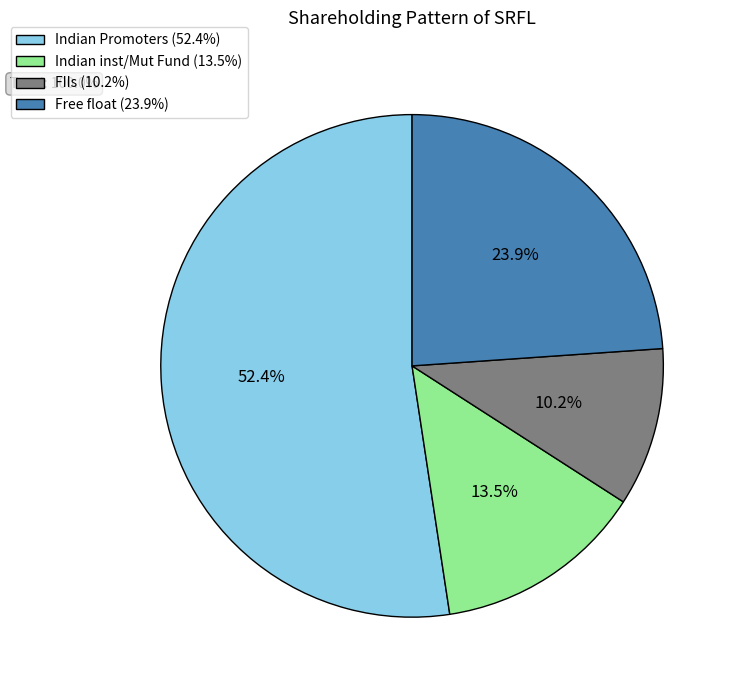

The Free float slice represents 31% of the pie. True or false?

False